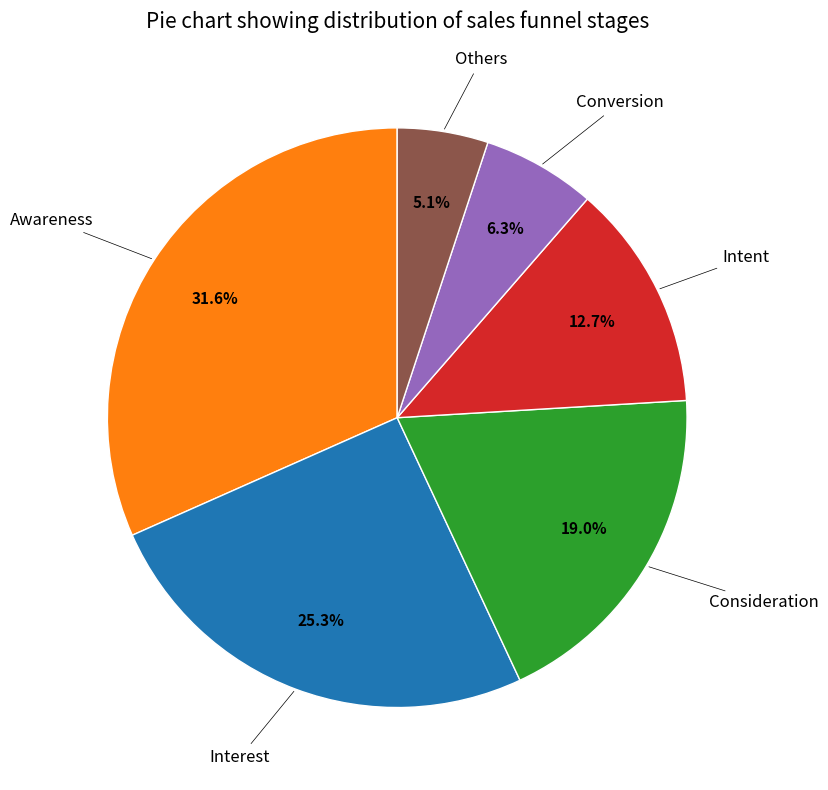

Does any single category account for the majority?

No